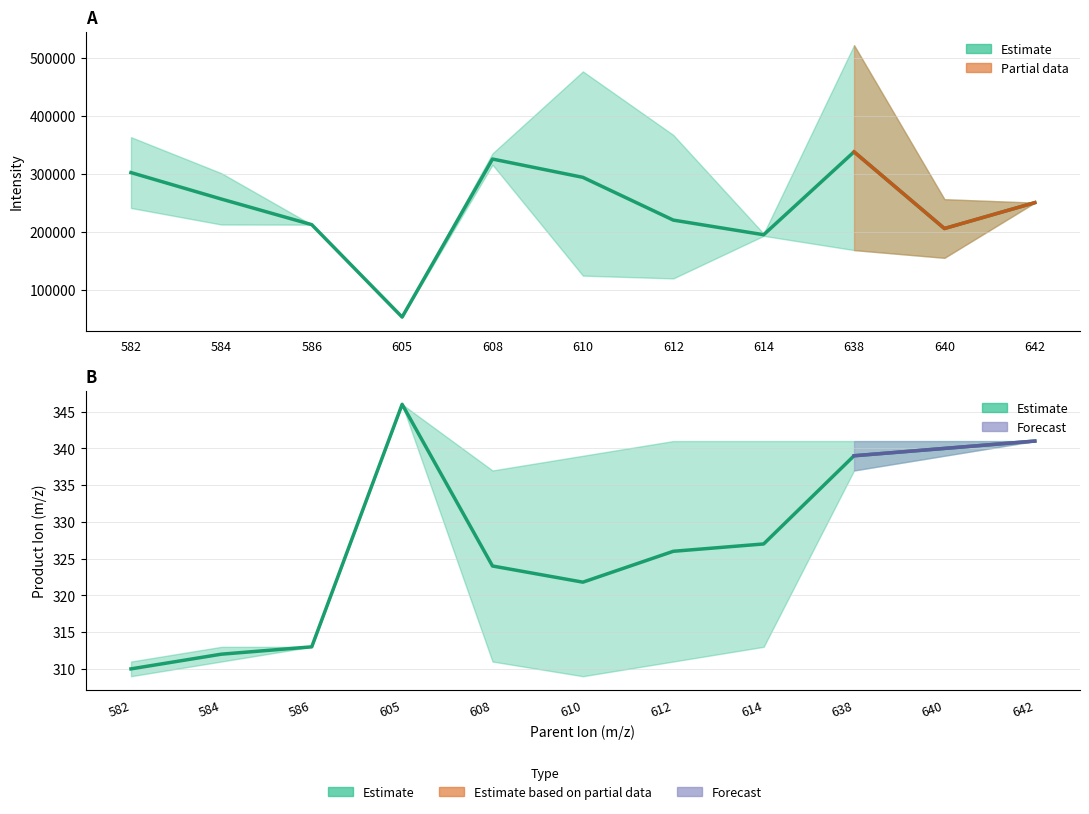

True or false: Intensity_mean and Intensity_upper cross at least once.

False